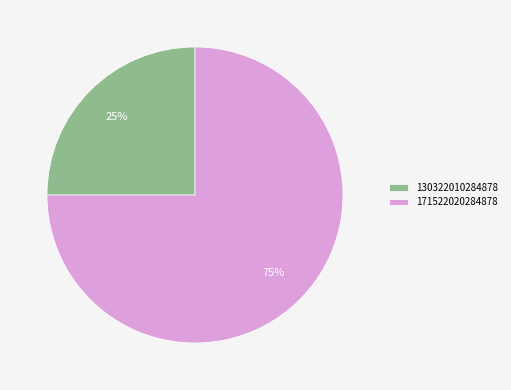

Is it true that 130322010284878 is 39% of the pie?

False